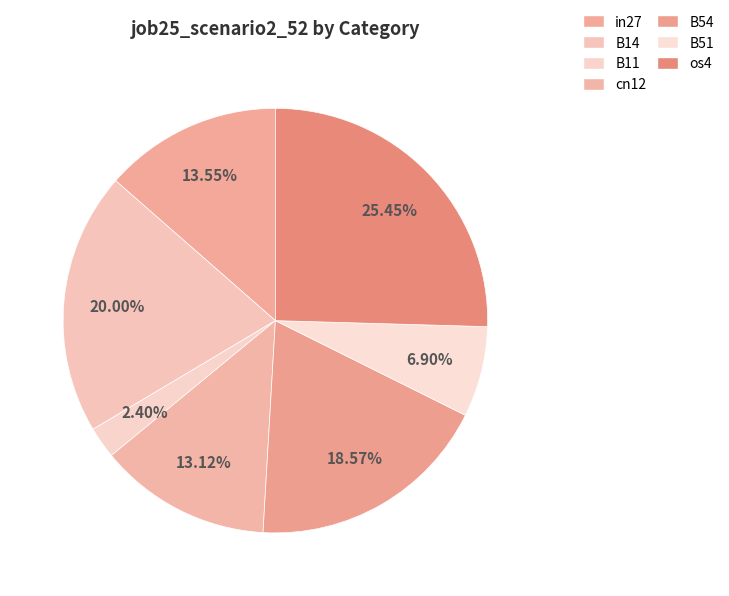

How much of the chart is everything except in27?

86.4%